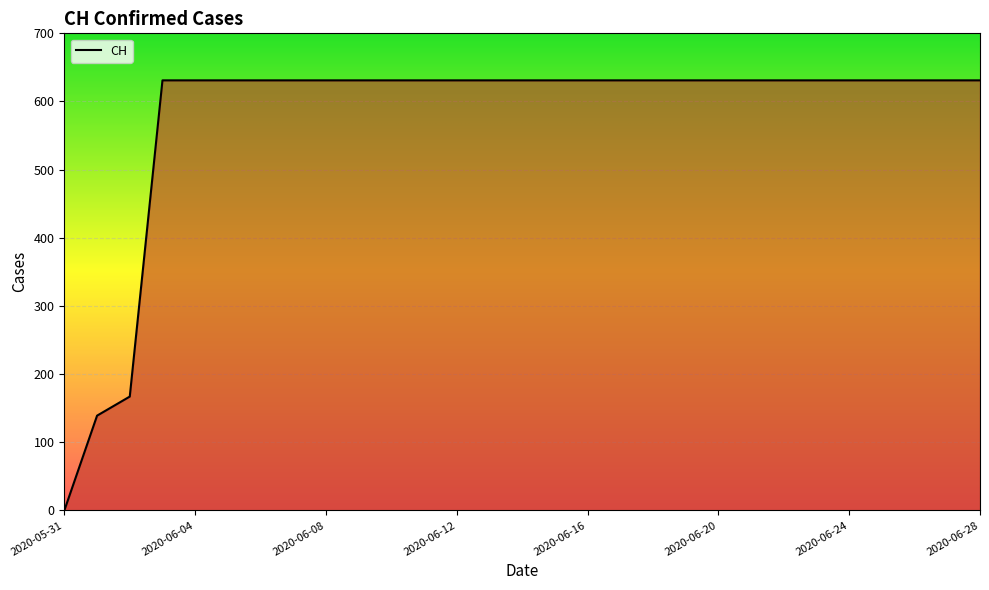

How many positive values are there?

28